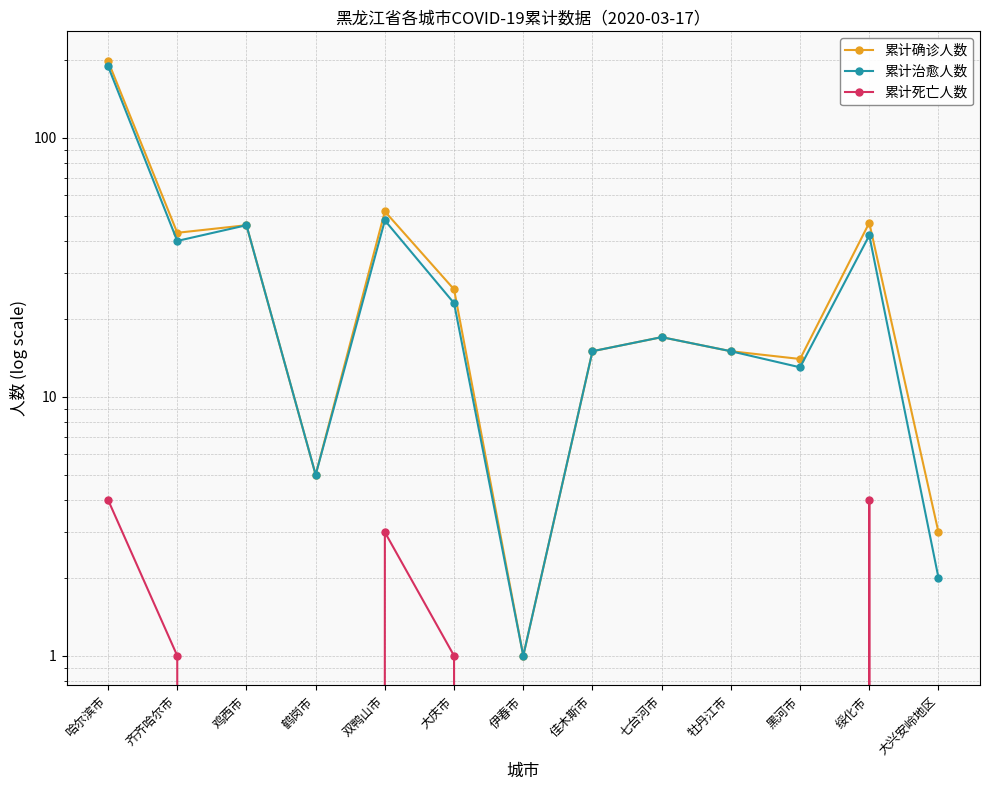

At which category is the sum across all series the highest?

哈尔滨市